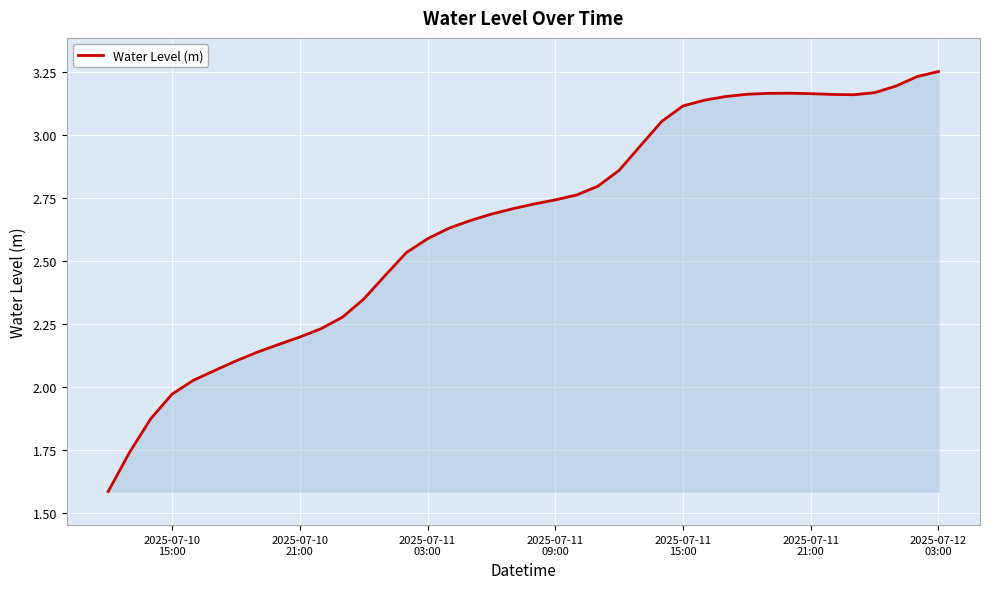

What is the minimum value shown in the chart?

1.6